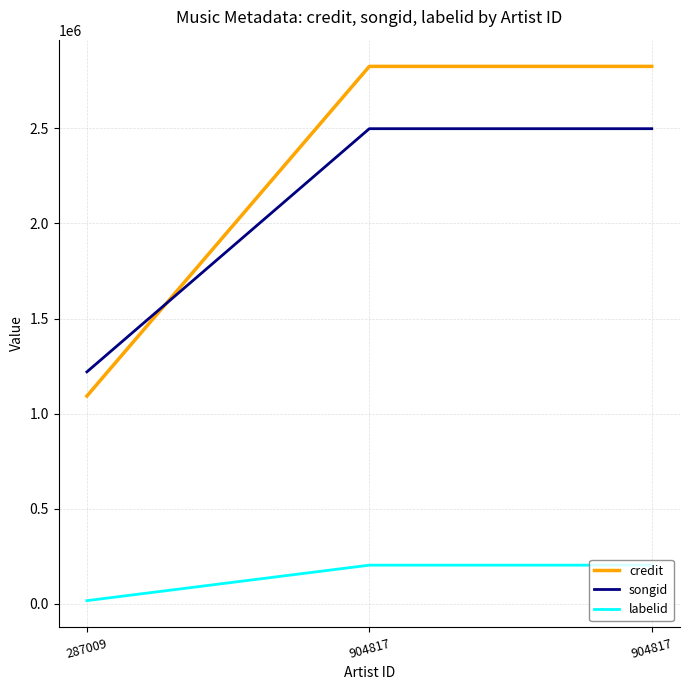

Is this an area chart (filled region under the line)?

No